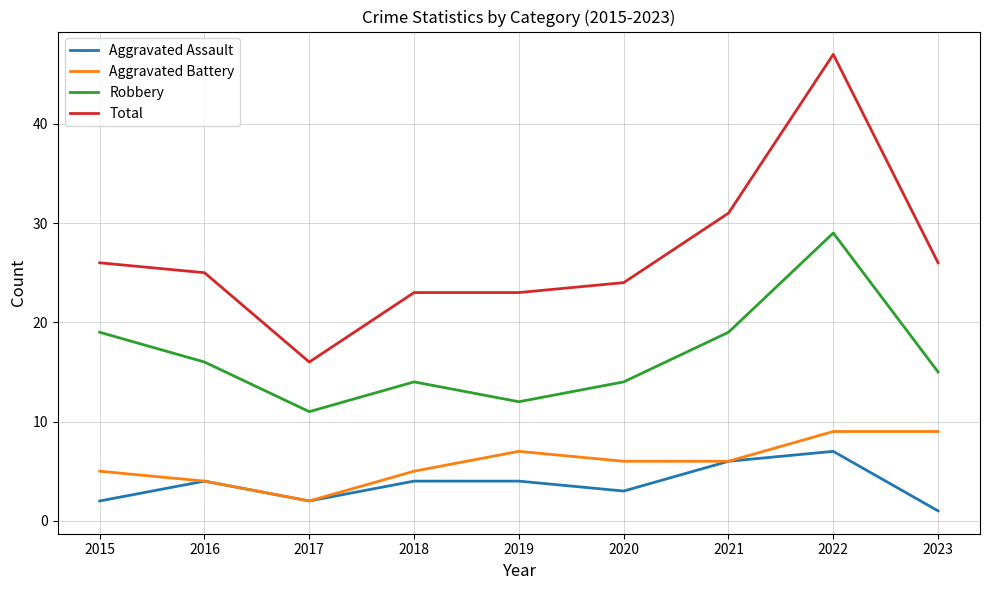

List the series in order of their peak value, lowest first.

Aggravated Assault, Aggravated Battery, Robbery, Total